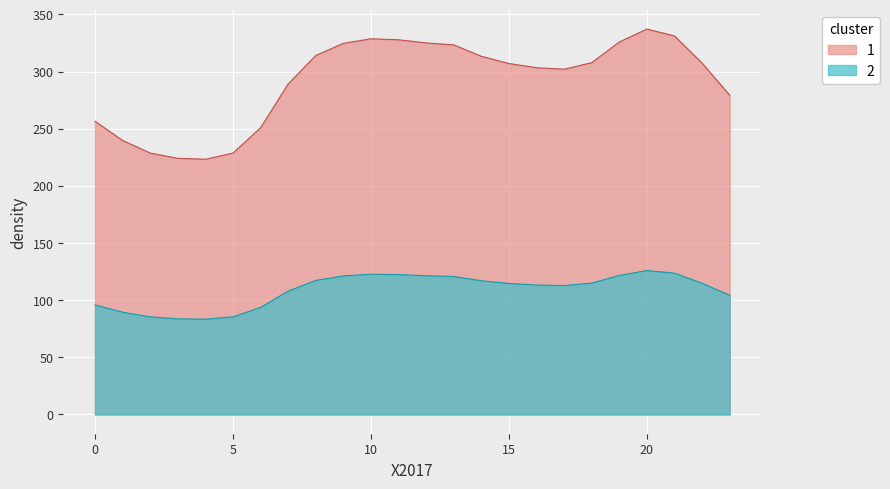

What is the average value of the 0 series?

291.6